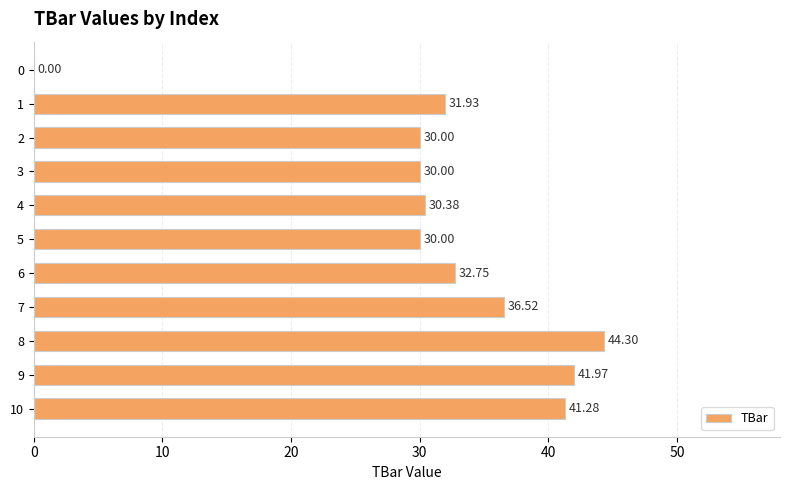

Which has a higher value, 4 or 9?

9